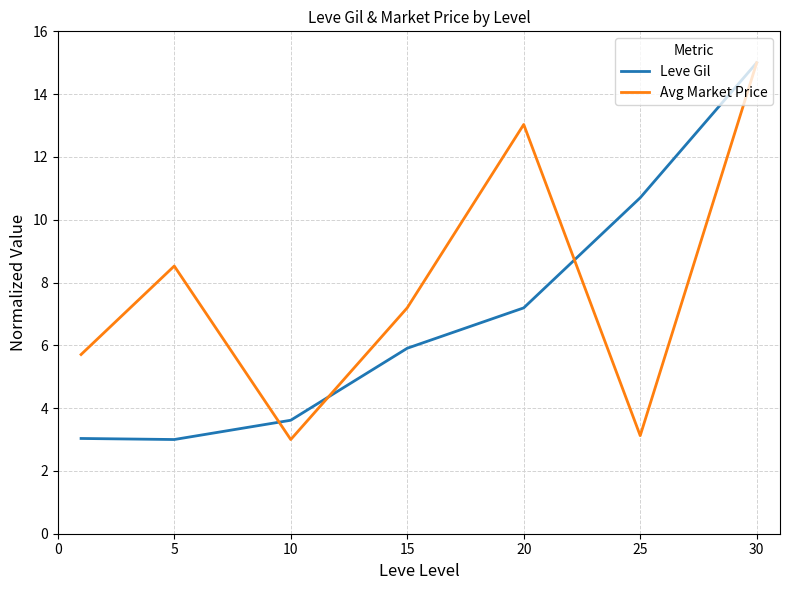

In Leve Gil, how many points are lower than both neighbors (excluding endpoints)?

1